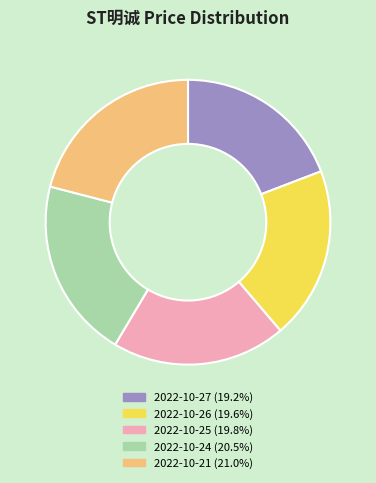

Combined, do 2022-10-24 and 2022-10-25 account for over 50%?

No